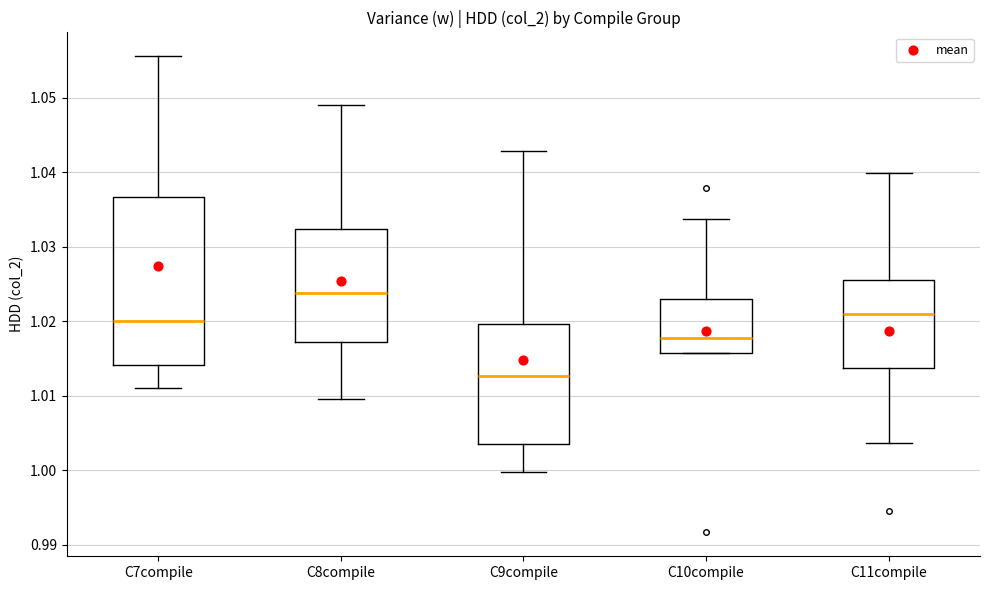

Reading left to right, read every box against the y-axis: the position of its median line, the range the box covers, and the ends of its whiskers. The values are not printed on the chart, so give them approximately, as read against the axis.

C7compile: median 1.020, box 1.014 to 1.037, whiskers 1.011 to 1.056
C8compile: median 1.024, box 1.017 to 1.032, whiskers 1.010 to 1.049
C9compile: median 1.013, box 1.004 to 1.020, whiskers 1.000 to 1.043
C10compile: median 1.018, box 1.016 to 1.023, whiskers 1.016 to 1.034
C11compile: median 1.021, box 1.014 to 1.026, whiskers 1.004 to 1.040